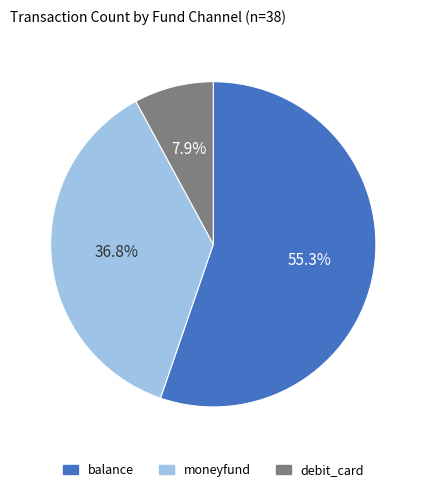

Is it true that moneyfund is 28% of the pie?

False